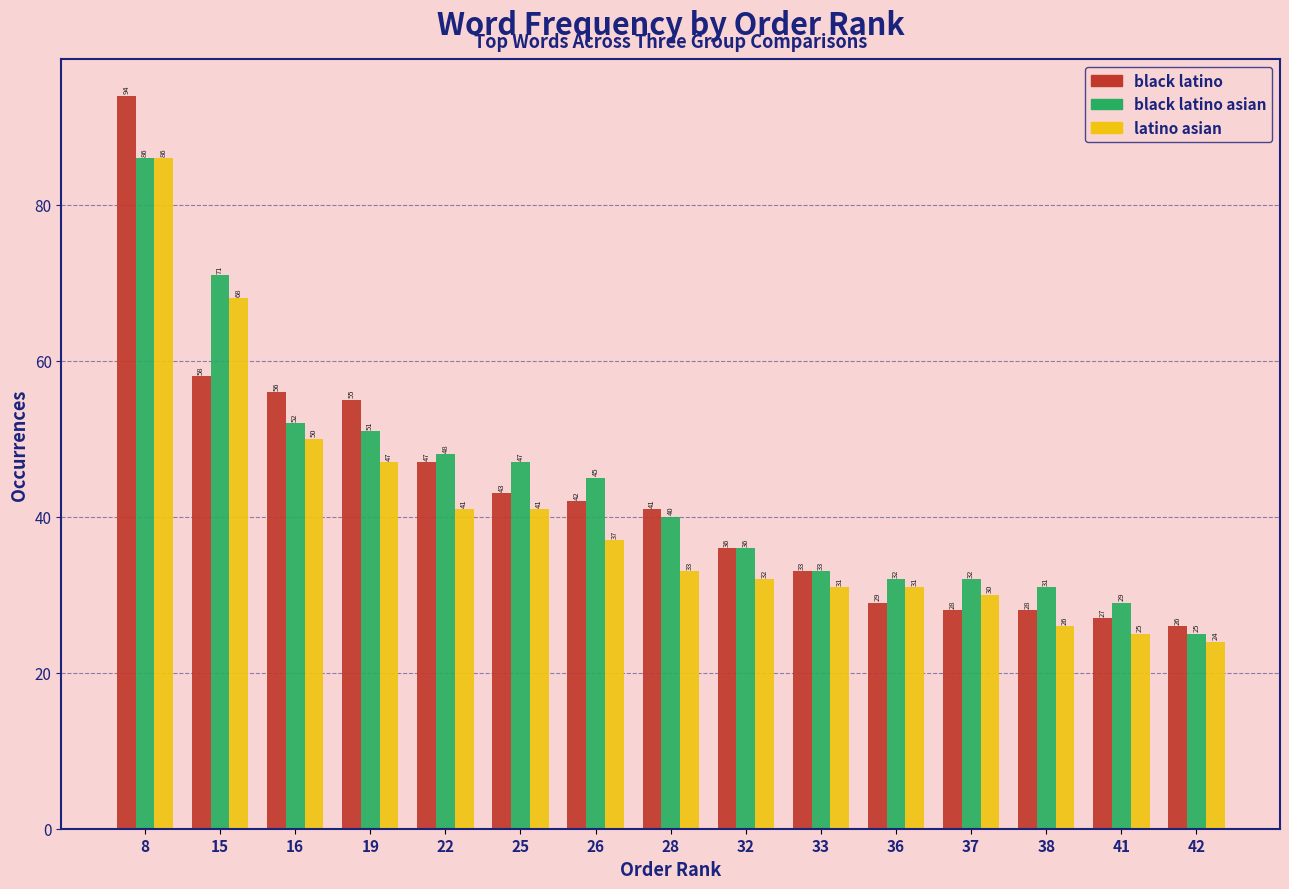

Reading left to right, transcribe all the data shown in this chart.

black latino: 94	58	56	55	47	43	42	41	36	33	29	28	28	27	26
black latino asian: 86	71	52	51	48	47	45	40	36	33	32	32	31	29	25
latino asian: 86	68	50	47	41	41	37	33	32	31	31	30	26	25	24